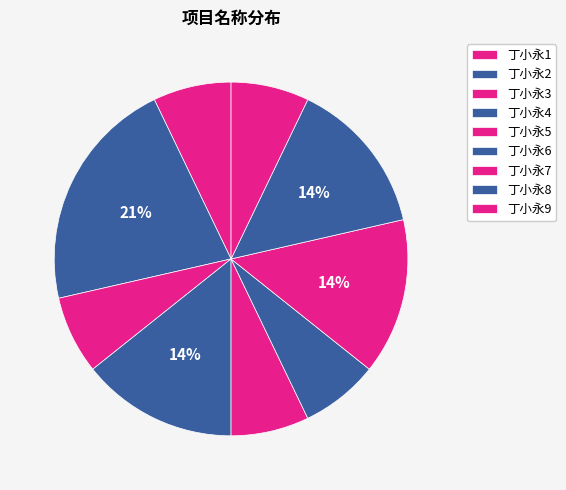

How many segments does this pie chart have?

9